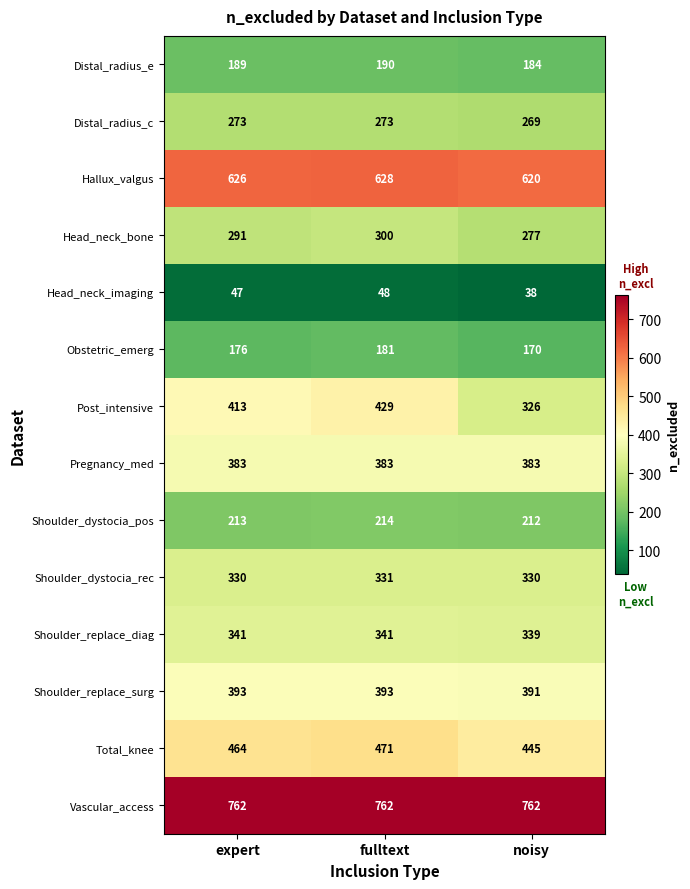

Is the value of Shoulder_dystocia_pos at noisy greater than the value of Head_neck_imaging at fulltext?

Yes